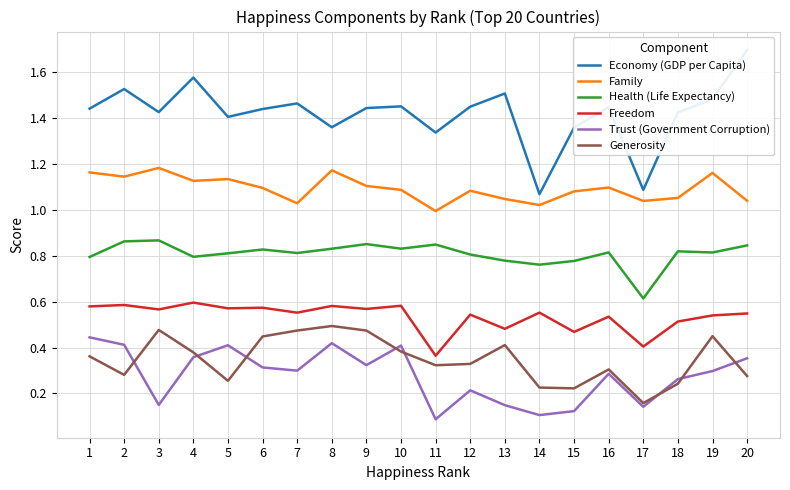

Which series has the largest total across all categories?

Economy (GDP per Capita)